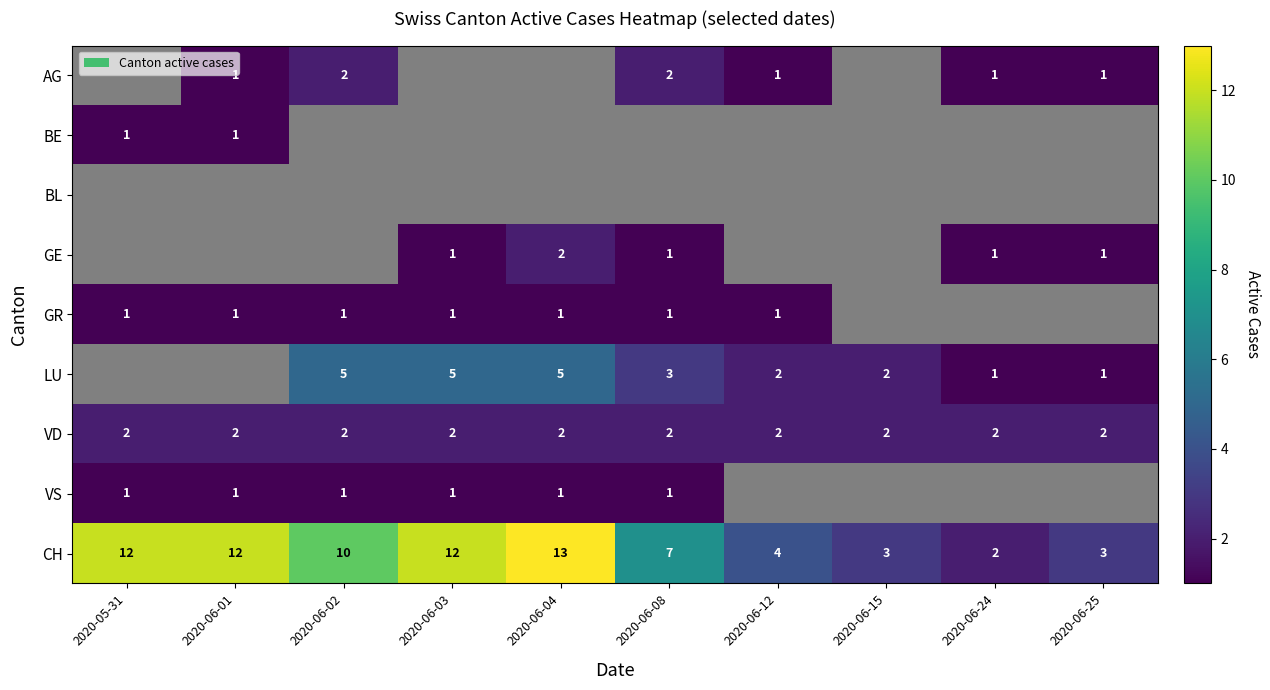

What is the approximate value of VD at 2020-05-31?

2